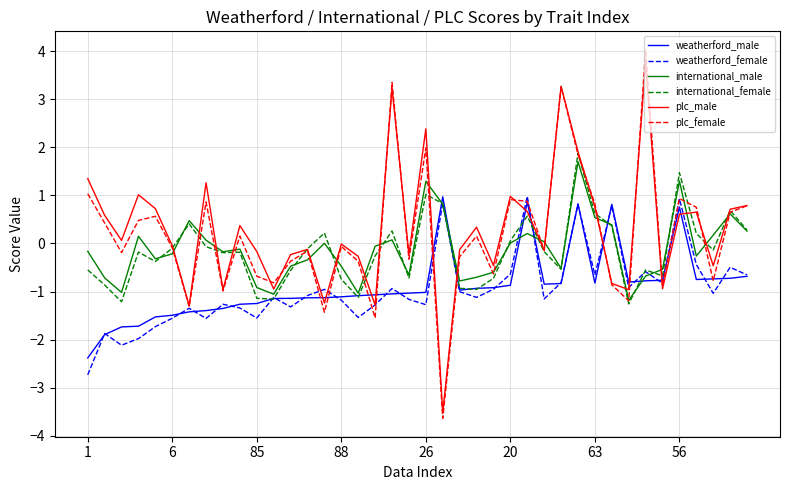

What are all the series names shown in the legend?

weatherford_male, weatherford_female, international_male, international_female, plc_male, plc_female